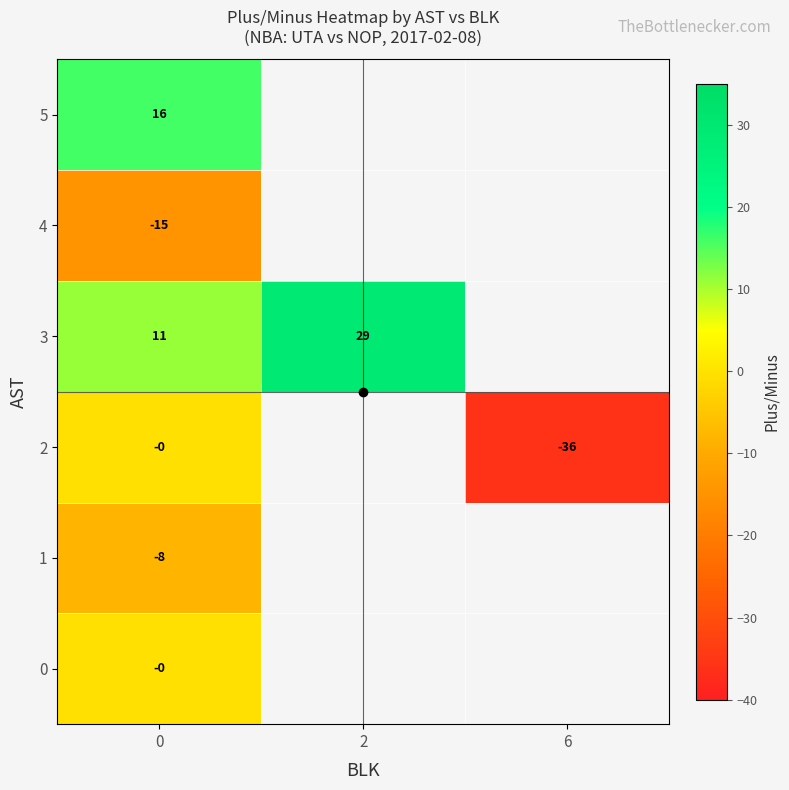

Is the value of row_1 at 2 greater than the value of row_2 at 0?

No